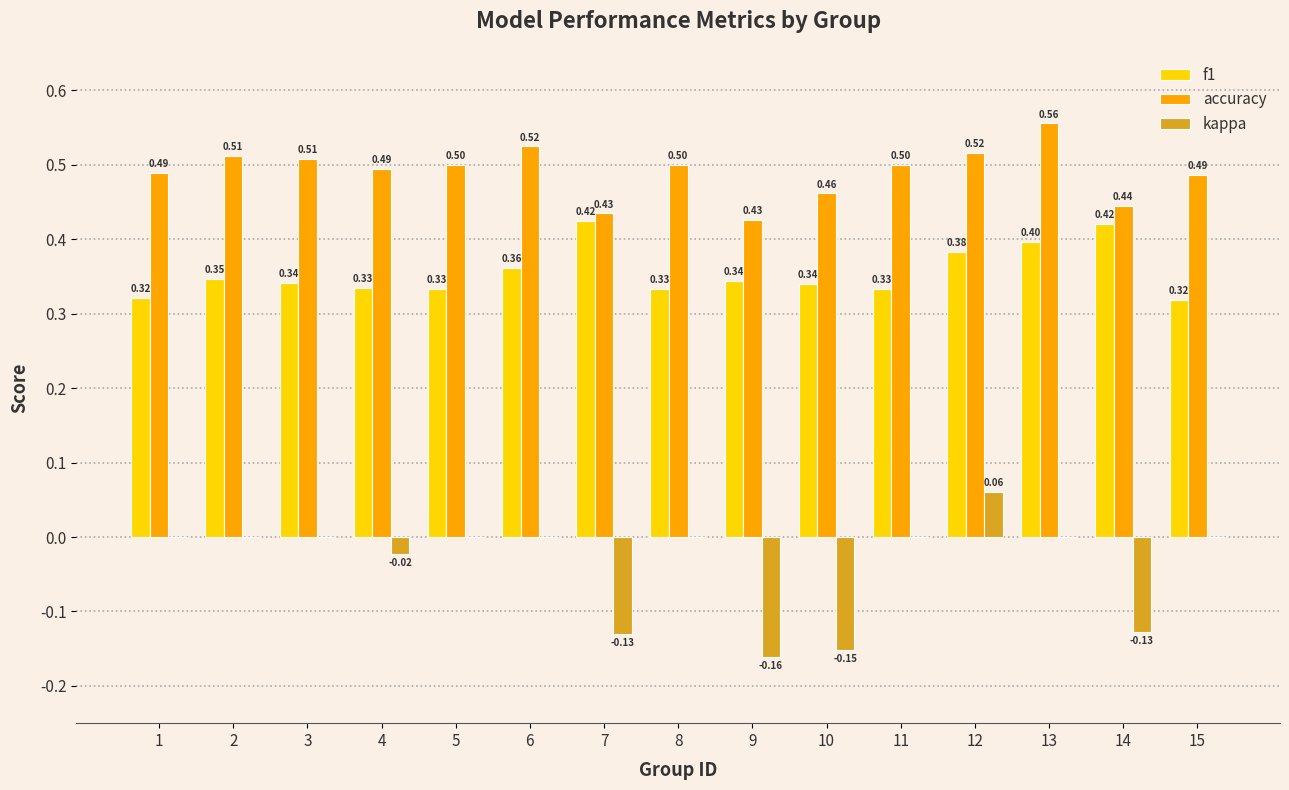

What is the total value across all series at 1?

0.8